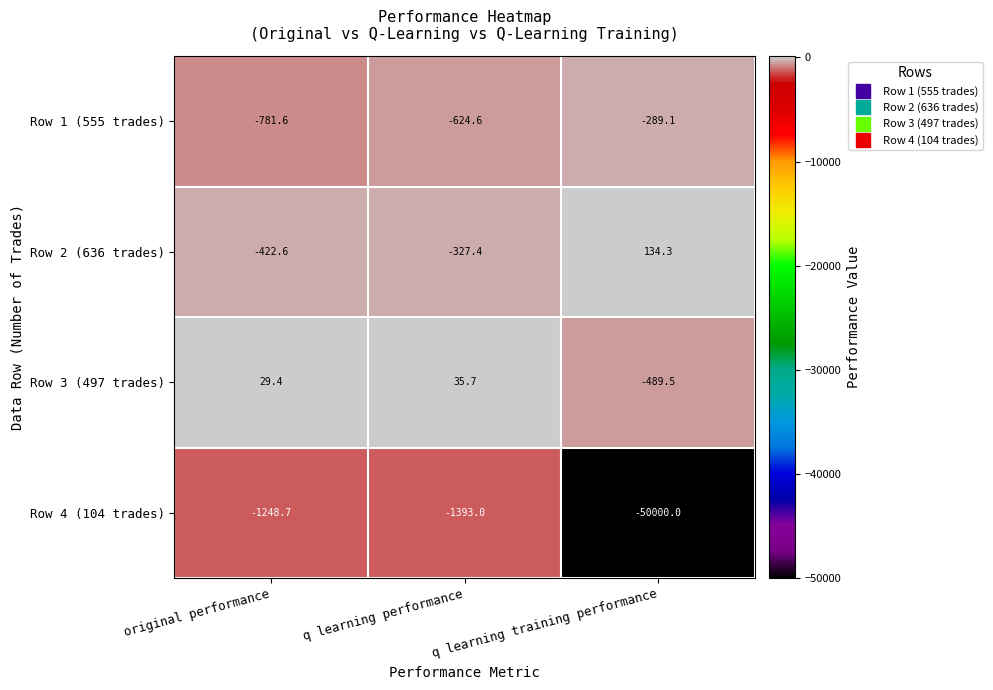

Rank the series by their maximum value, from highest to lowest.

Row 2 (636 trades), Row 3 (497 trades), Row 1 (555 trades), Row 4 (104 trades)